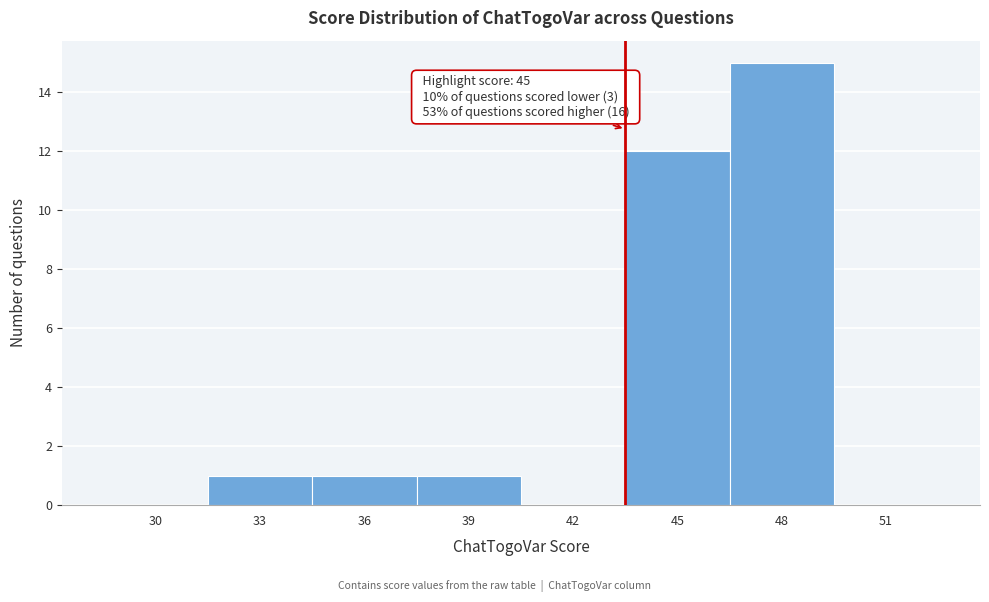

Reading left to right, what are all the values shown in this chart?

30=0	33=1	36=1	39=1	42=0	45=12	48=15	51=0